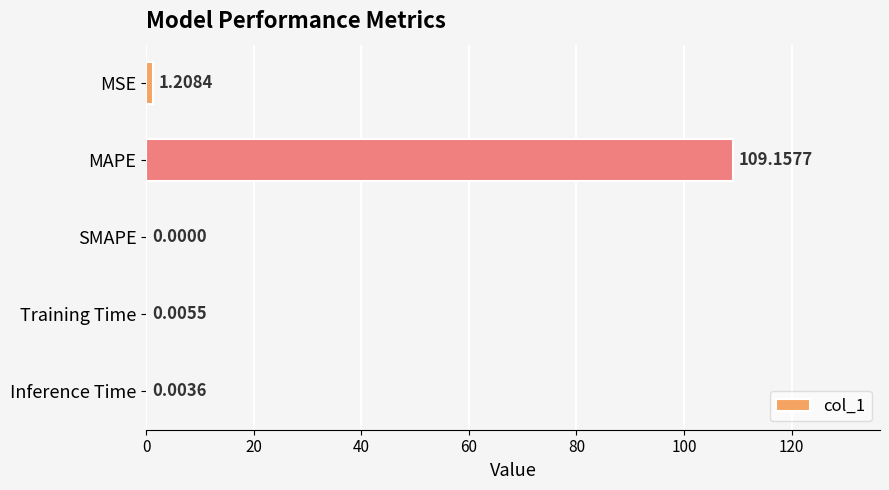

What is the average value?

22.1